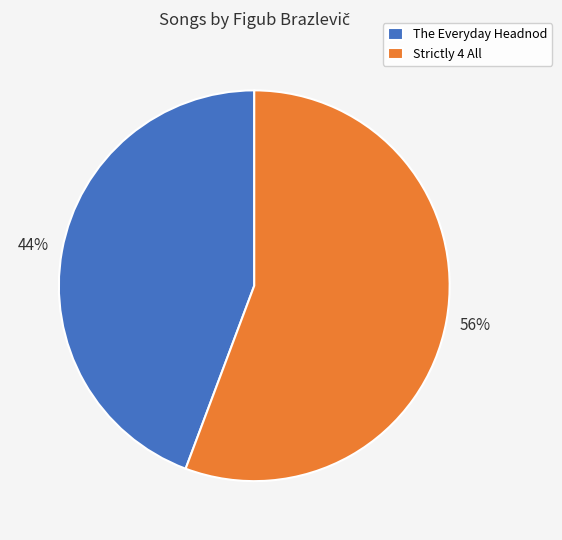

How many slices are in this pie chart?

2